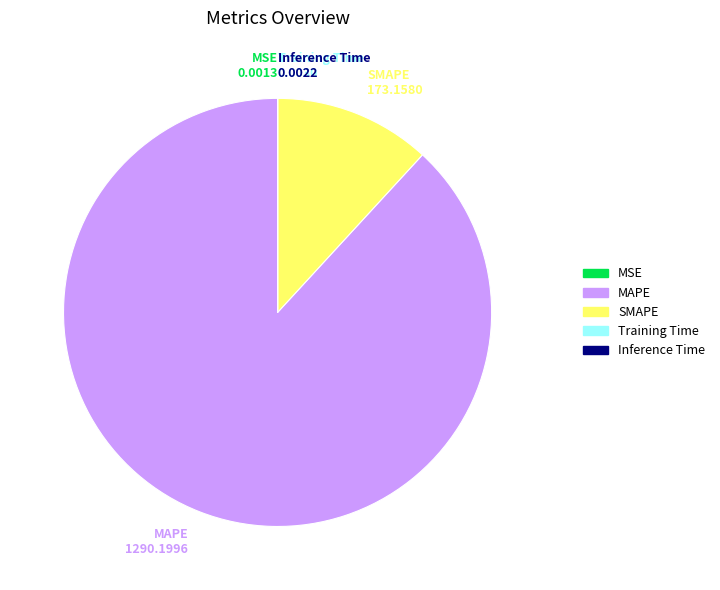

True or false: SMAPE accounts for 12% of the total.

True